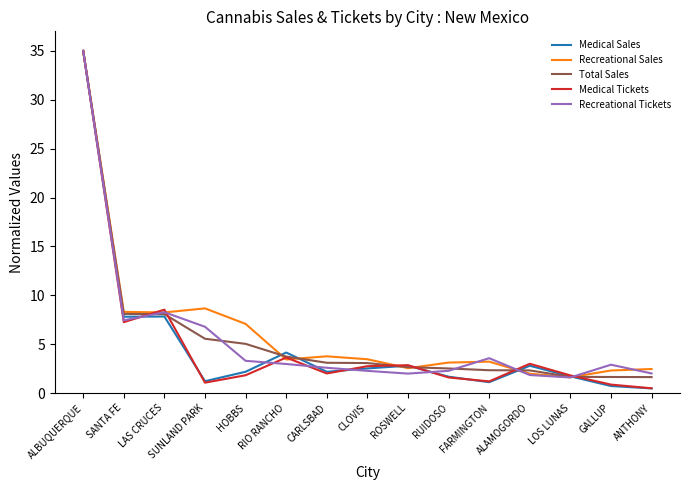

At which category does the chart reach its peak across all series?

ALBUQUERQUE